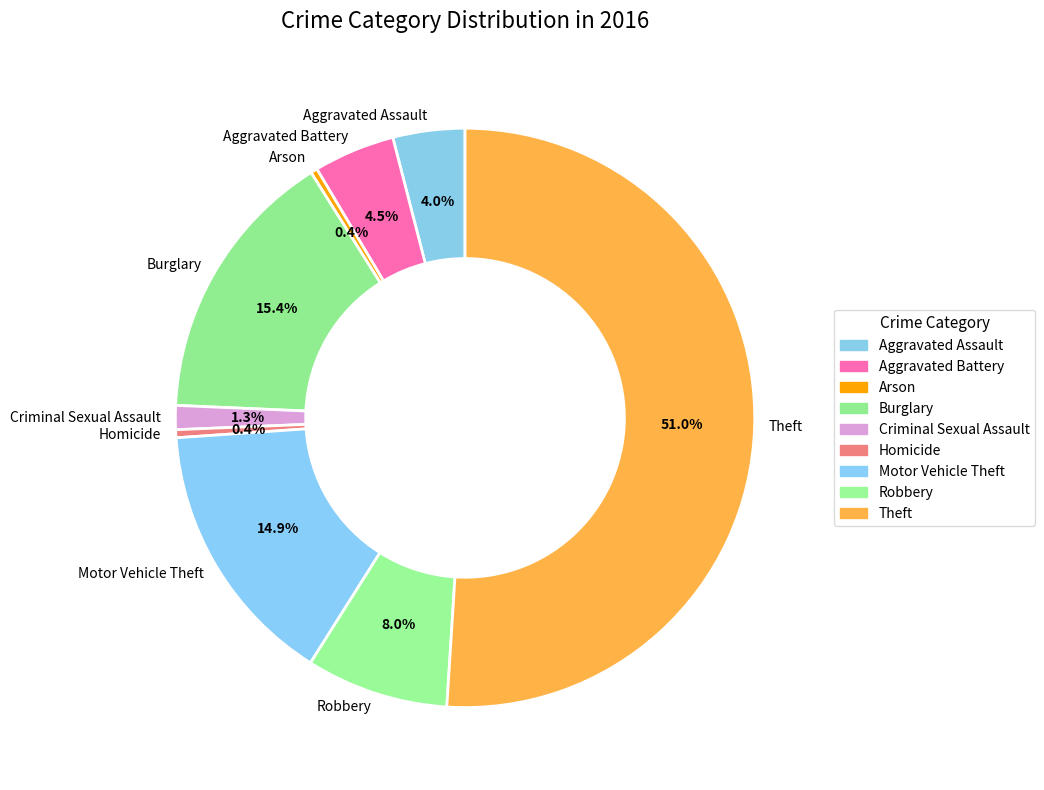

How much of the chart is everything except Robbery?

92.0%